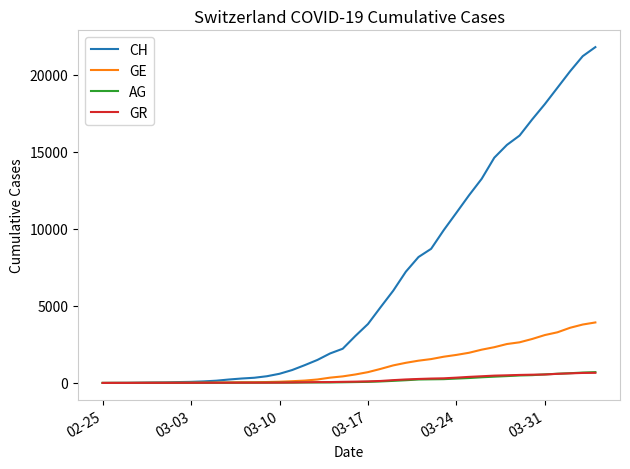

Which series has the largest range (max minus min)?

CH